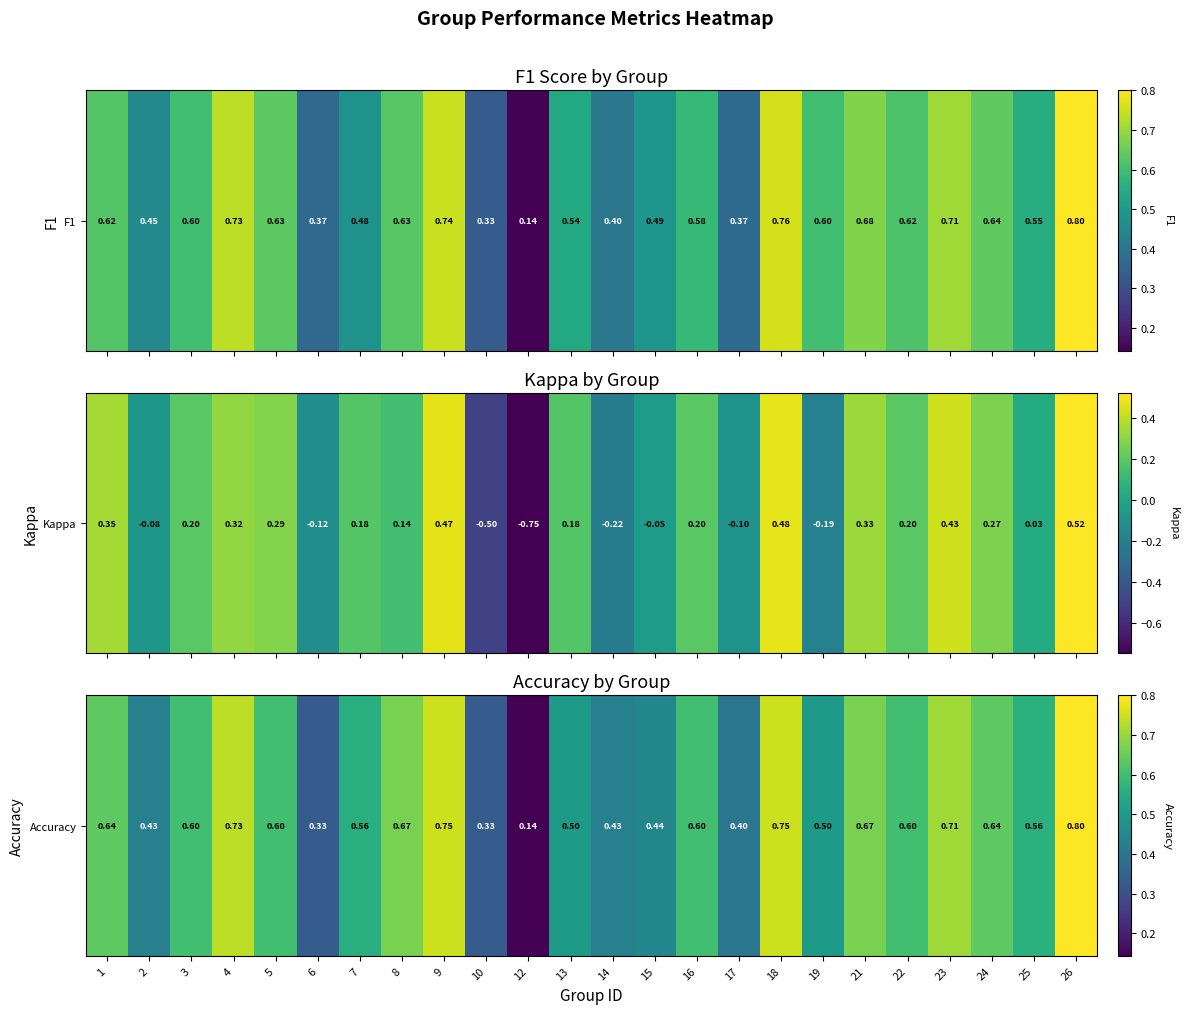

The value at 6 is 0.3. True or false?

True